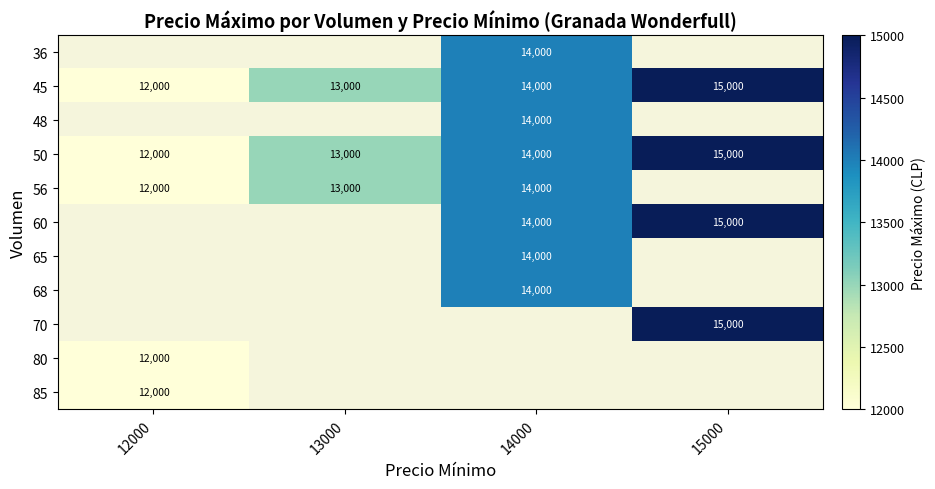

What is the sum of the 45 values at 13000 and 14000?

27000